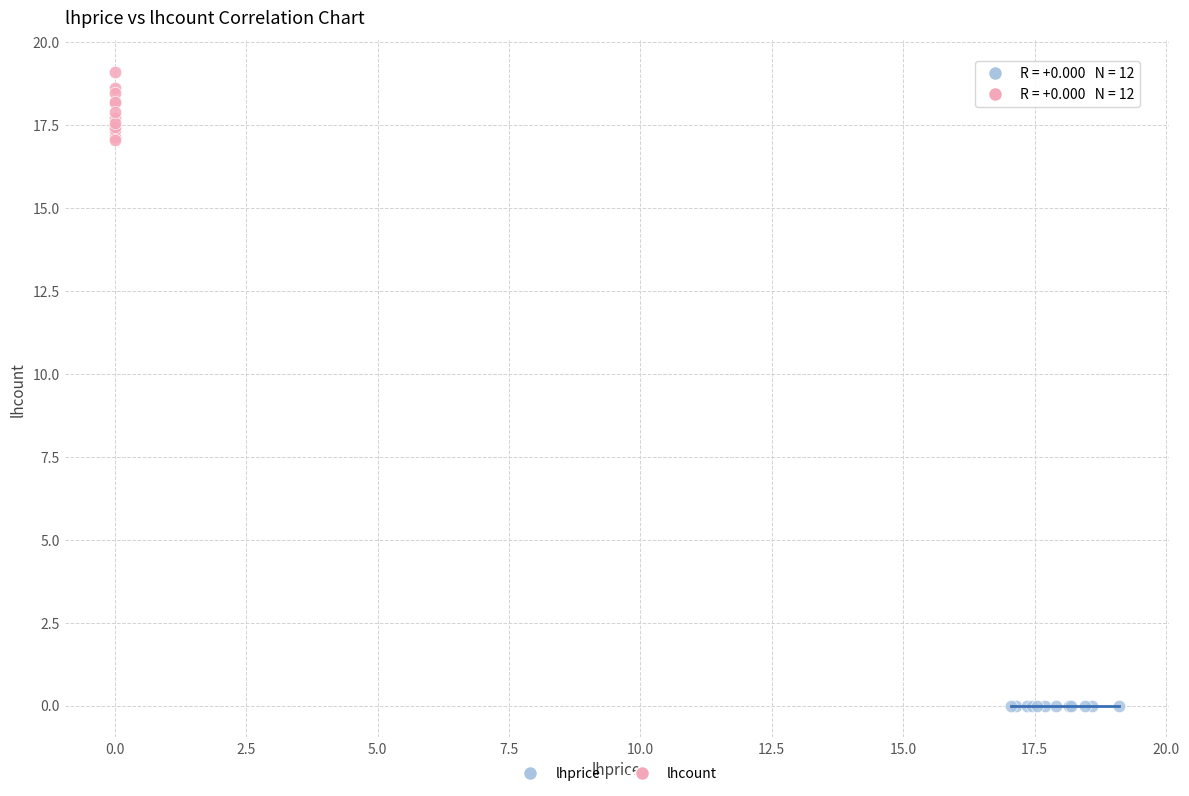

Which series reaches the maximum Y coordinate?

lhcount